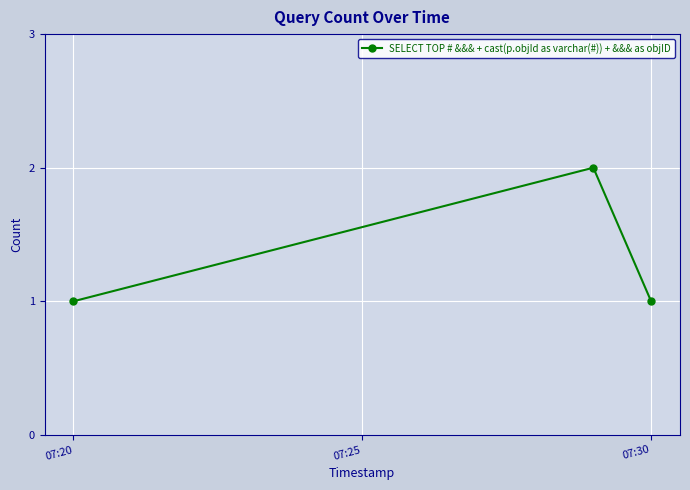

Reading left to right, extract all data points from this chart.

1	2	1